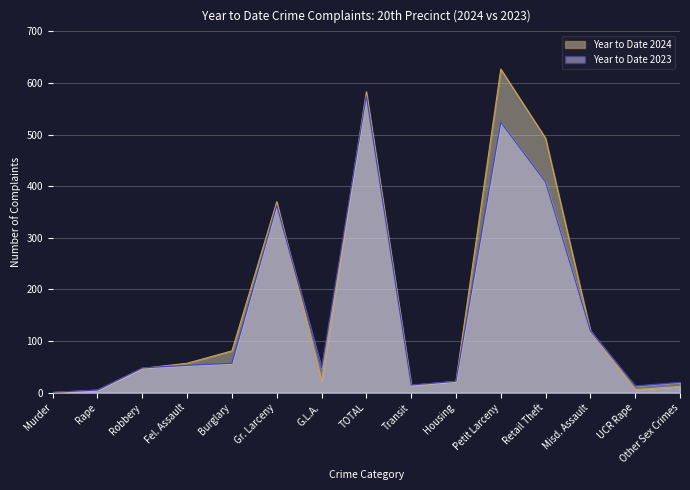

Which has a higher value, Rape or TOTAL?

TOTAL